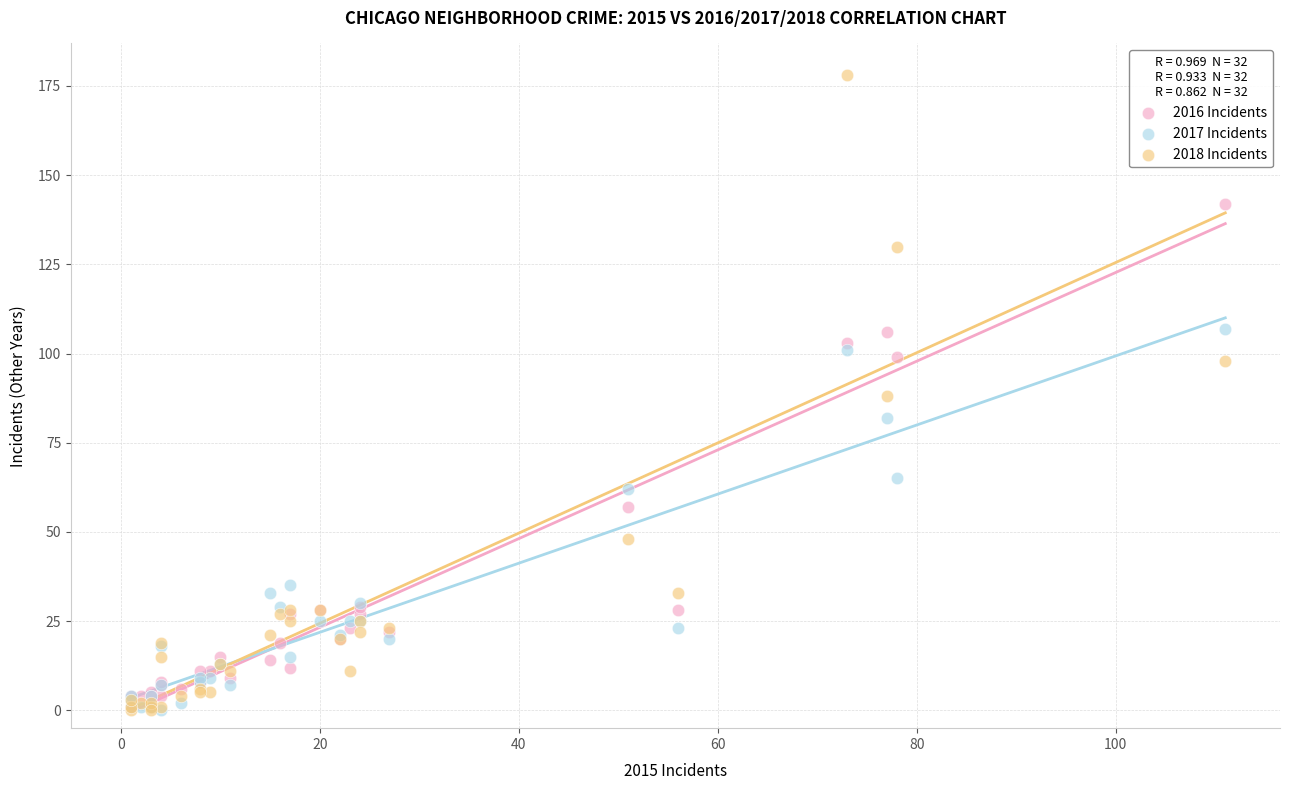

In the 2016 Incidents series, what Y value is closest to 71?

57